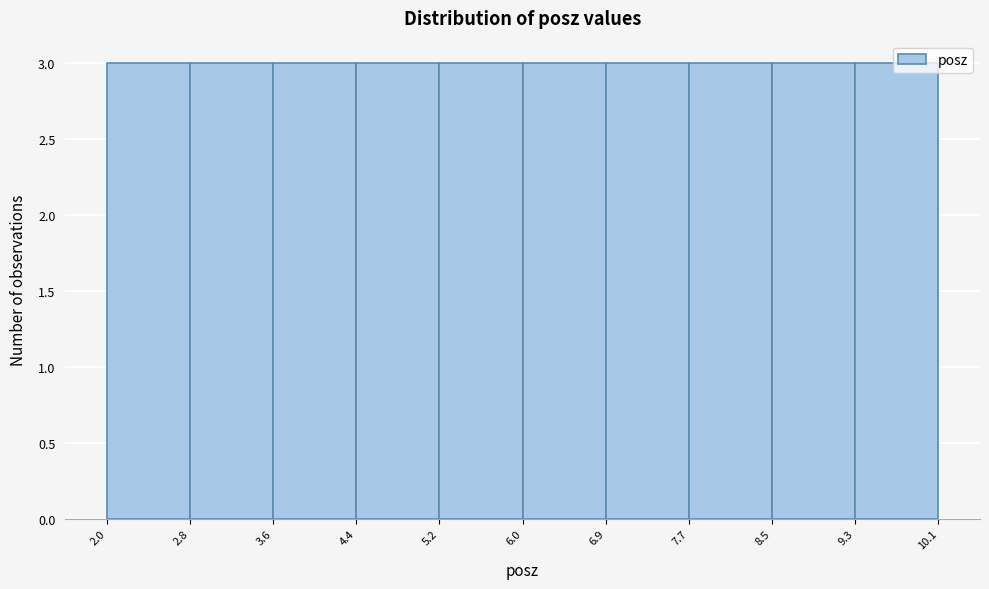

How tall is the bar that spans 8.5 to 9.3 on the x-axis? The values are not printed on the chart, so give them approximately, as read against the axis.

3